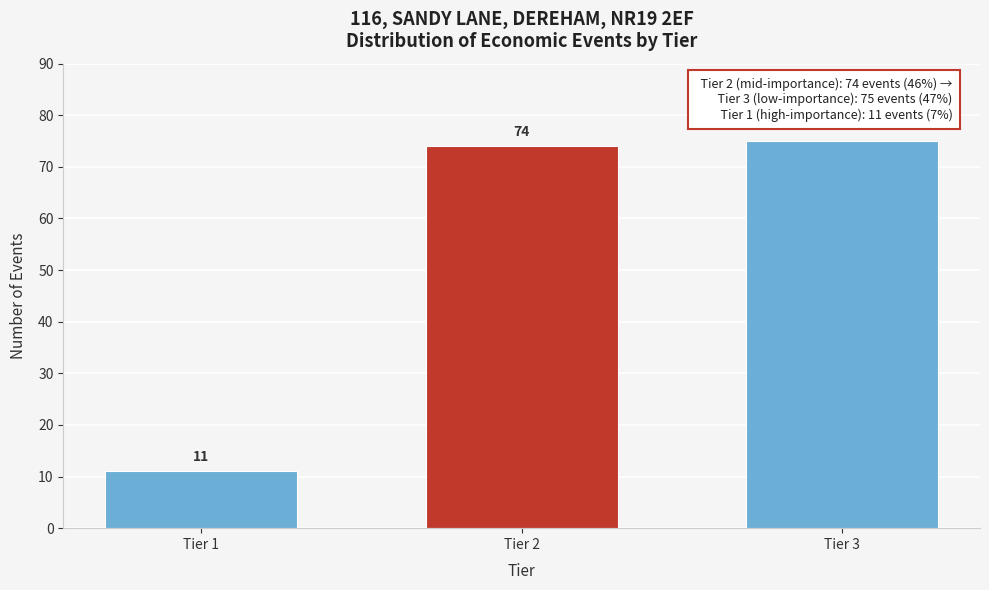

Reading left to right, list all the values displayed in this chart.

Tier 1=11	Tier 2=74	Tier 3=75